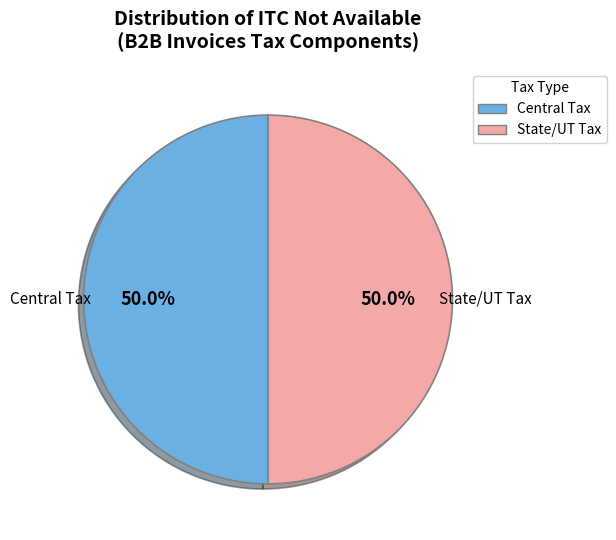

What is the ratio of the value at Central Tax to the value at State/UT Tax?

1.0